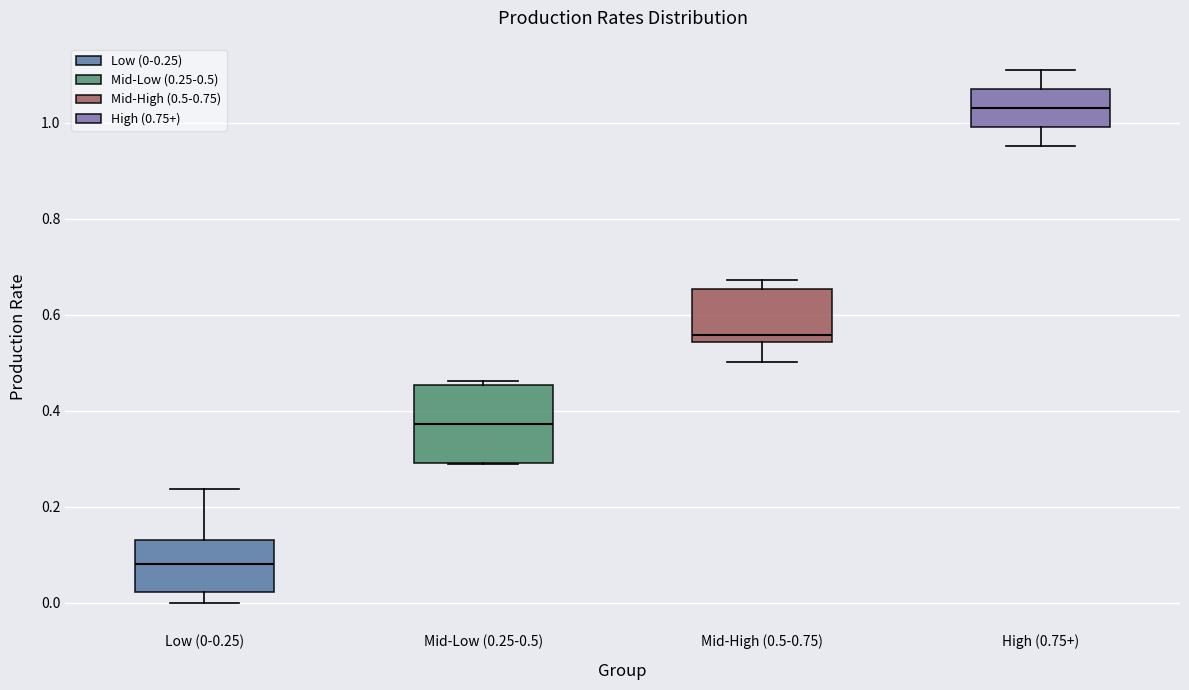

Reading left to right, read every box against the y-axis: the position of its median line, the range the box covers, and the ends of its whiskers. The values are not printed on the chart, so give them approximately, as read against the axis.

Low (0-0.25): median 0.08, box 0.02 to 0.14, whiskers 0.00 to 0.24
Mid-Low (0.25-0.5): median 0.38, box 0.30 to 0.46, whiskers 0.28 to 0.46 (just above the box's upper edge)
Mid-High (0.5-0.75): median 0.56, box 0.54 to 0.66, whiskers 0.50 to 0.68
High (0.75+): median 1.04, box 1.00 to 1.08, whiskers 0.96 to 1.10